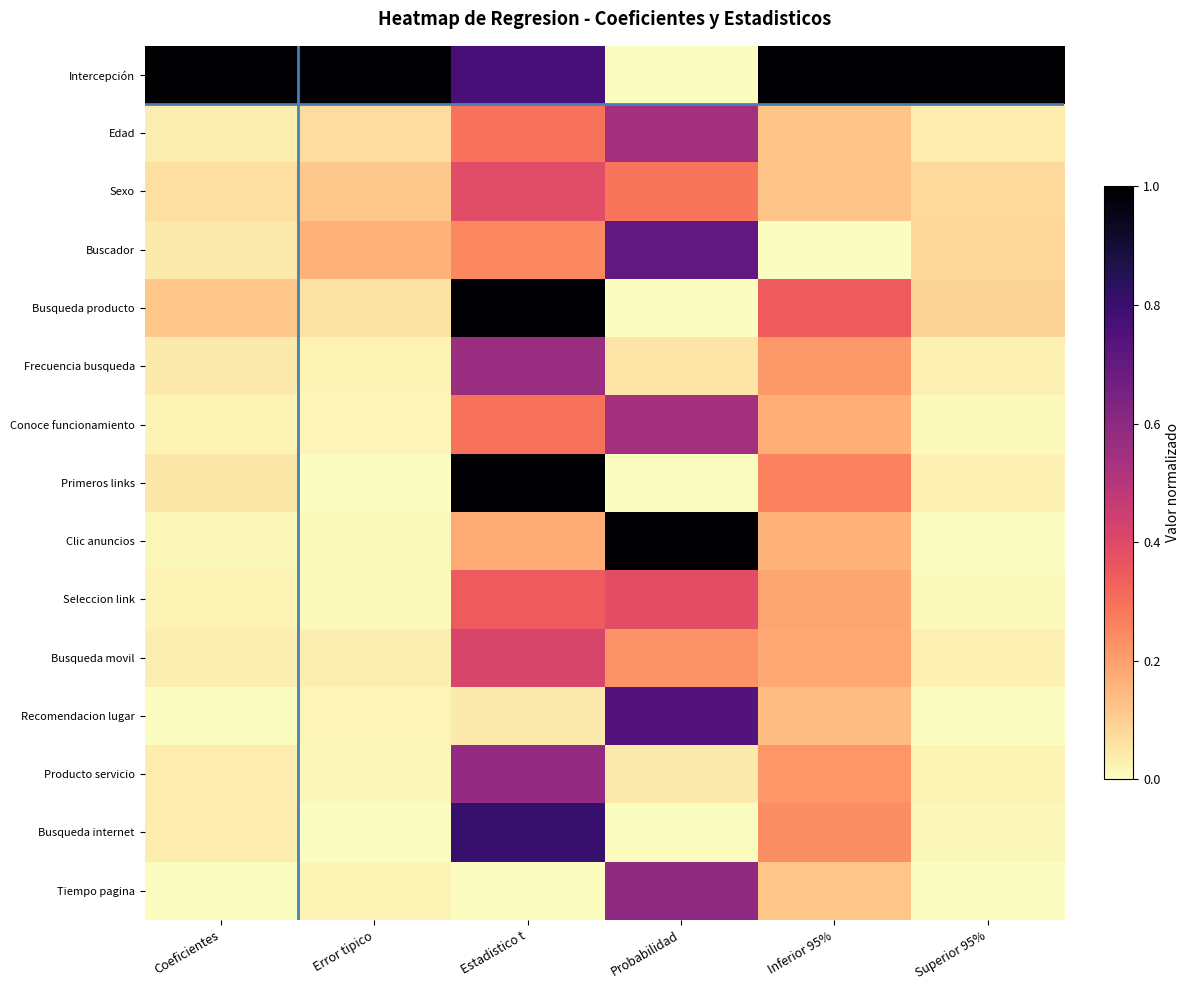

Between Inferior 95% and Probabilidad, which is larger?

Inferior 95%